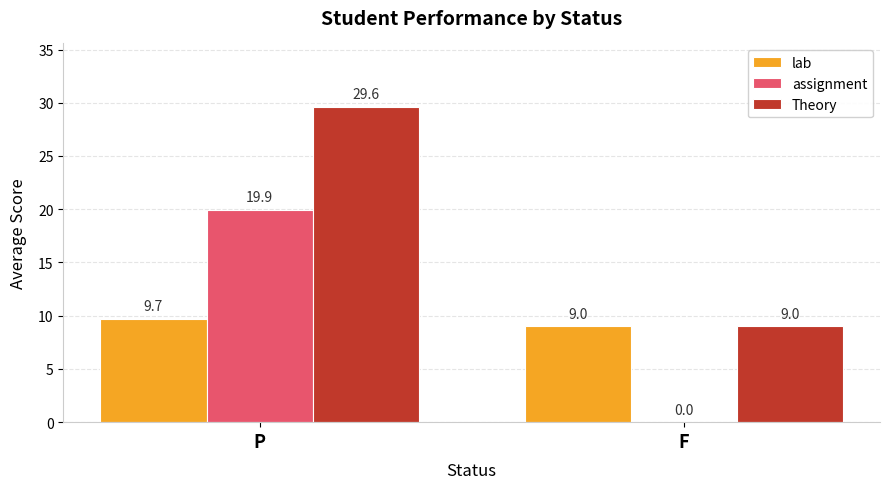

What is the difference between the lab values at P and F?

0.7